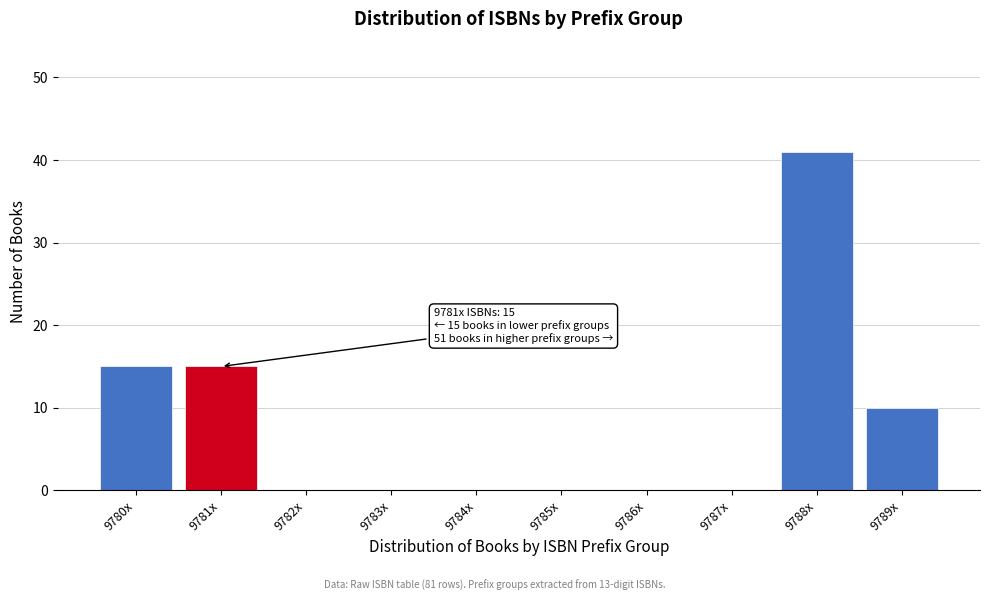

Reading right to left, what are all the values shown in this chart?

9789x=10	9788x=41	9787x=0	9786x=0	9785x=0	9784x=0	9783x=0	9782x=0	9781x=15	9780x=15